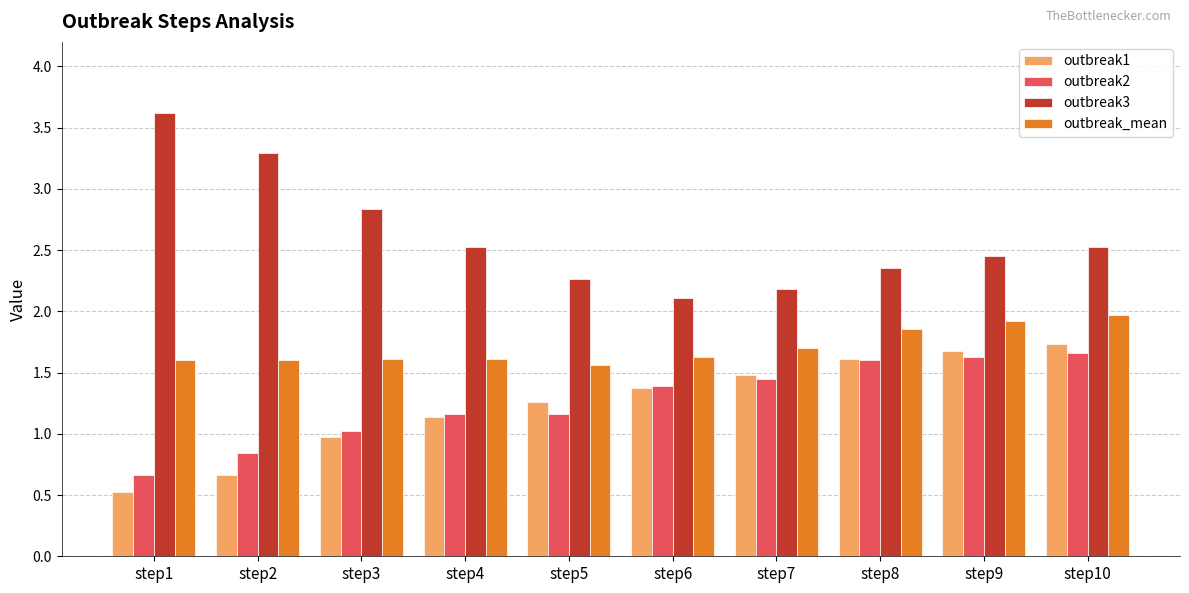

At which label is outbreak2 closest to 1?

step3